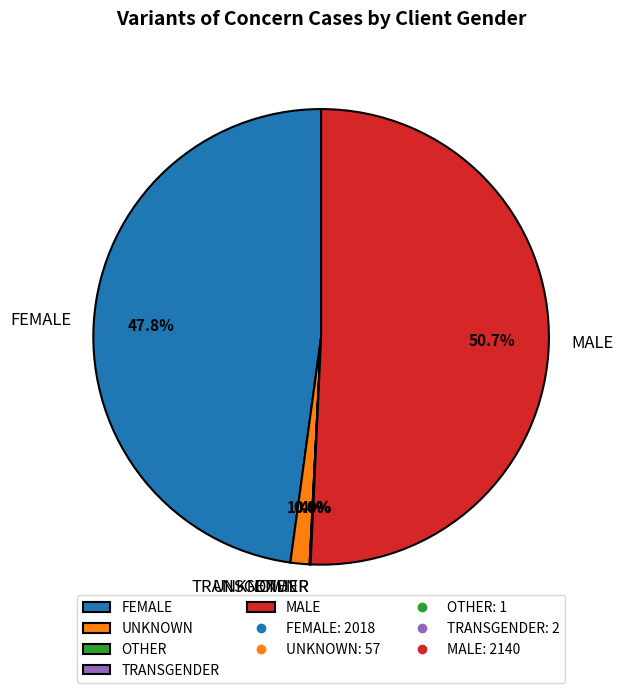

To the nearest percent, what percentage of the pie is UNKNOWN?

1%